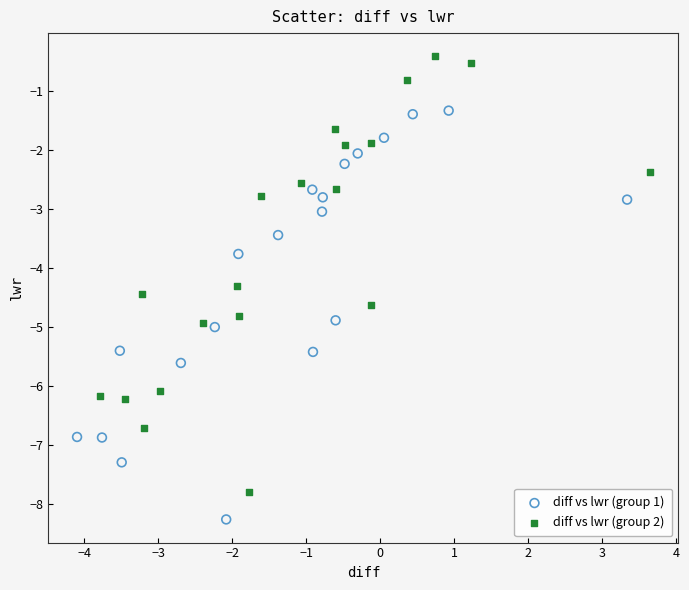

Which series has the widest spread of Y values?

diff vs lwr (group 2)